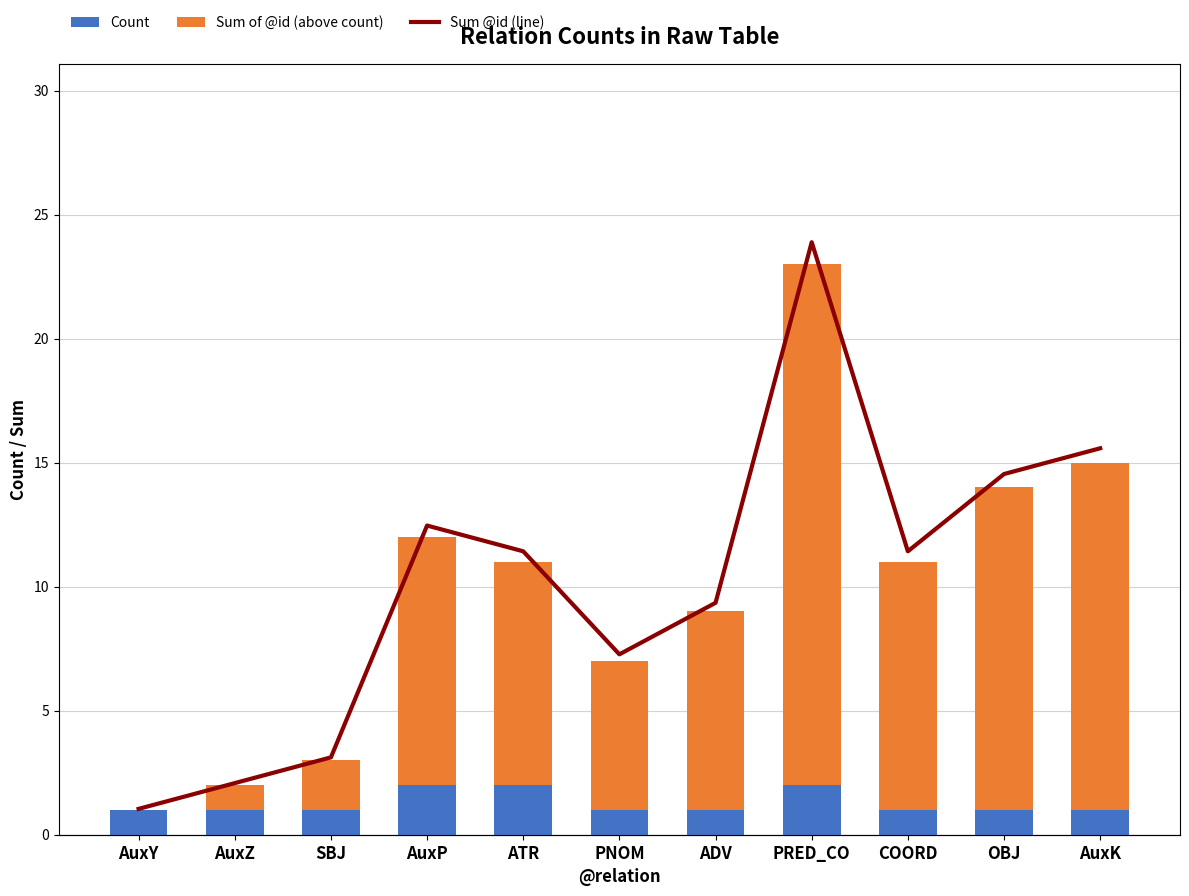

Which series changed the most between PRED_CO and COORD?

Sum @id (line)